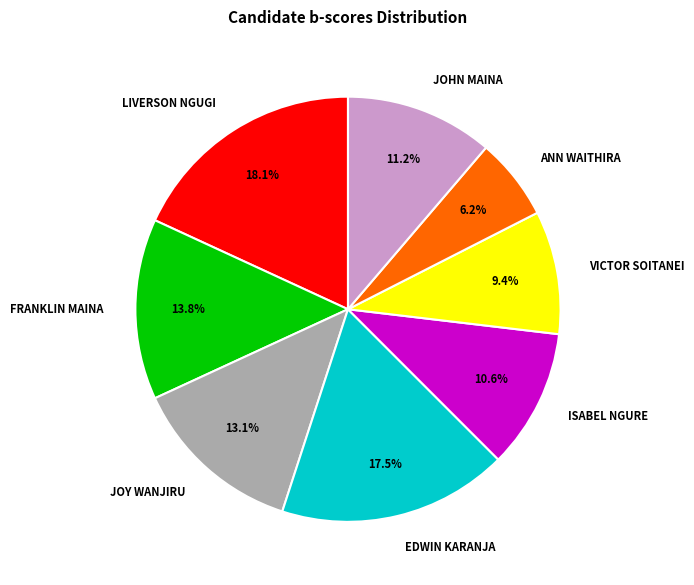

What is the total percentage of JOHN MAINA and FRANKLIN MAINA?

25.0%